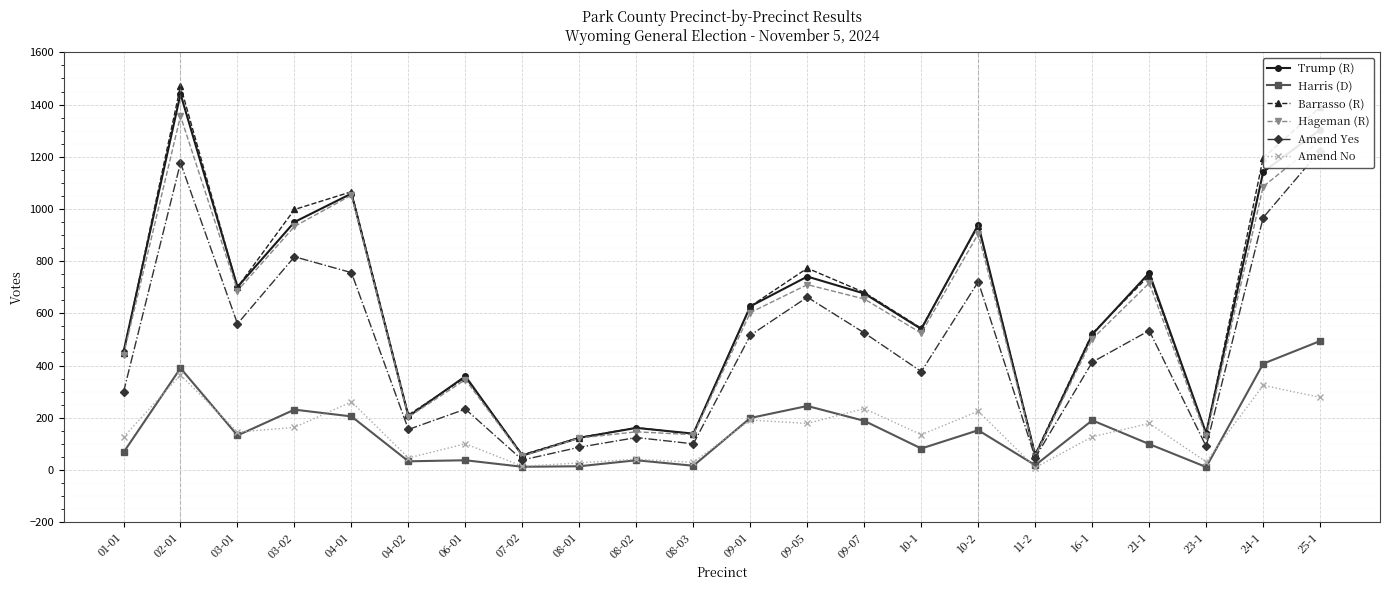

Reading right to left, transcribe all the data shown in this chart.

Trump (R): 1304	1142	140	755	519	55	940	540	676	741	627	139	161	123	55	359	205	1059	950	701	1441	452
Harris (D): 494	407	11	99	190	18	152	82	188	245	199	16	37	14	12	37	33	205	231	132	390	67
Barrasso (R): 1390	1196	139	745	523	61	936	543	680	773	627	138	162	124	58	354	211	1066	998	700	1471	448
Hageman (R): 1261	1086	129	716	502	54	905	524	655	710	603	135	146	122	53	346	203	1053	933	687	1356	441
Amend Yes: 1224	967	90	534	413	47	721	377	525	662	516	100	124	87	38	233	155	756	817	560	1177	298
Amend No: 278	324	31	178	127	9	225	135	235	178	191	29	41	27	14	100	46	261	163	145	364	126